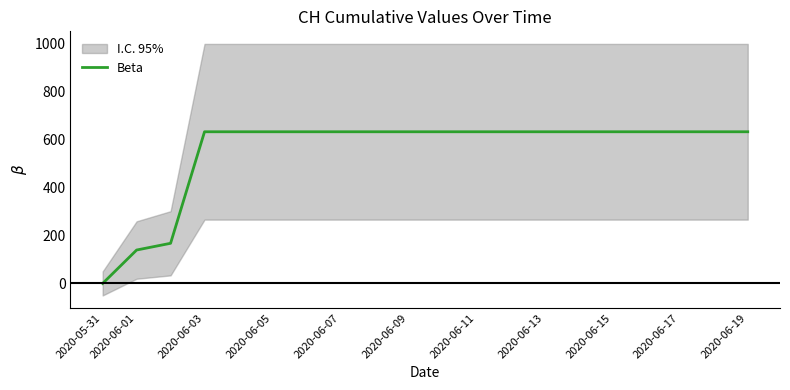

Approximately how many times larger is the value at 19 compared to 2020-06-07?

1.0